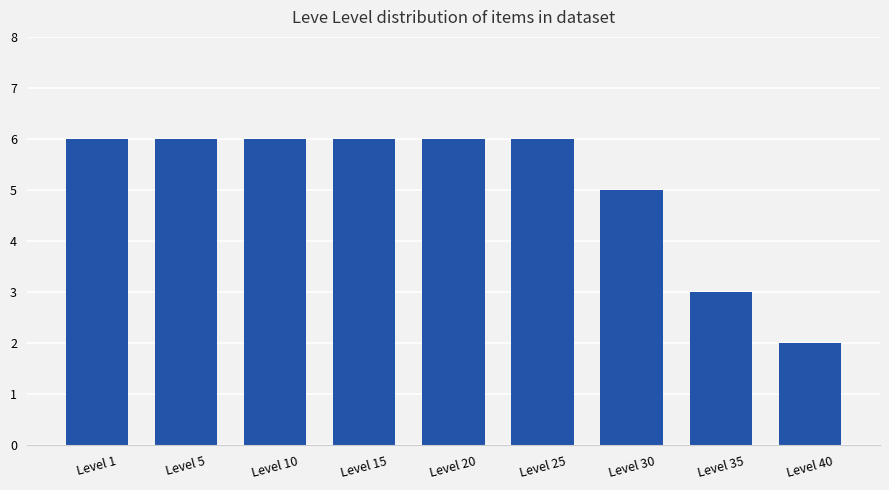

What is the sum of the values at Level 5 and Level 30?

11